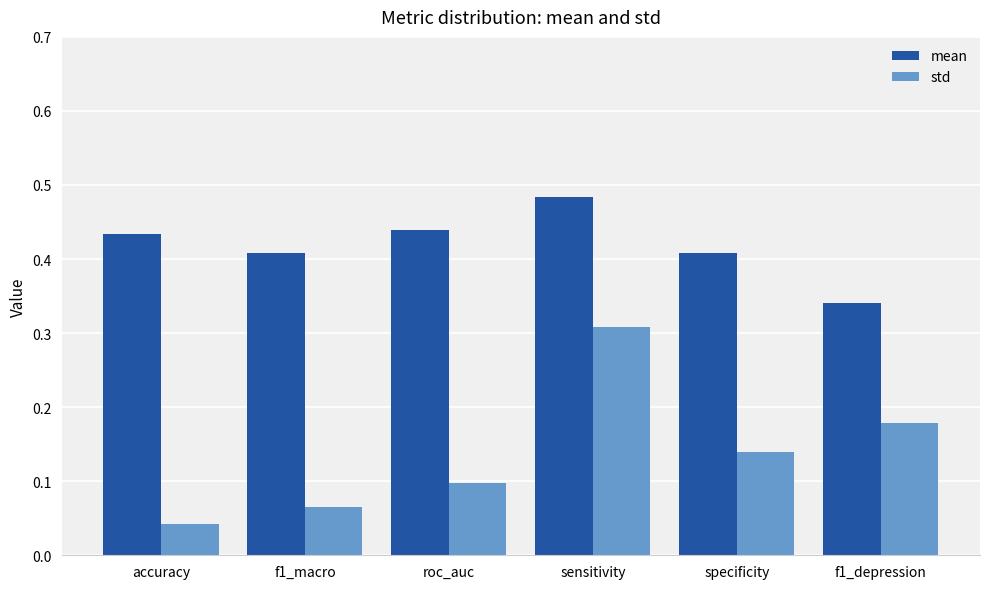

What is the sum of all mean values?

2.5